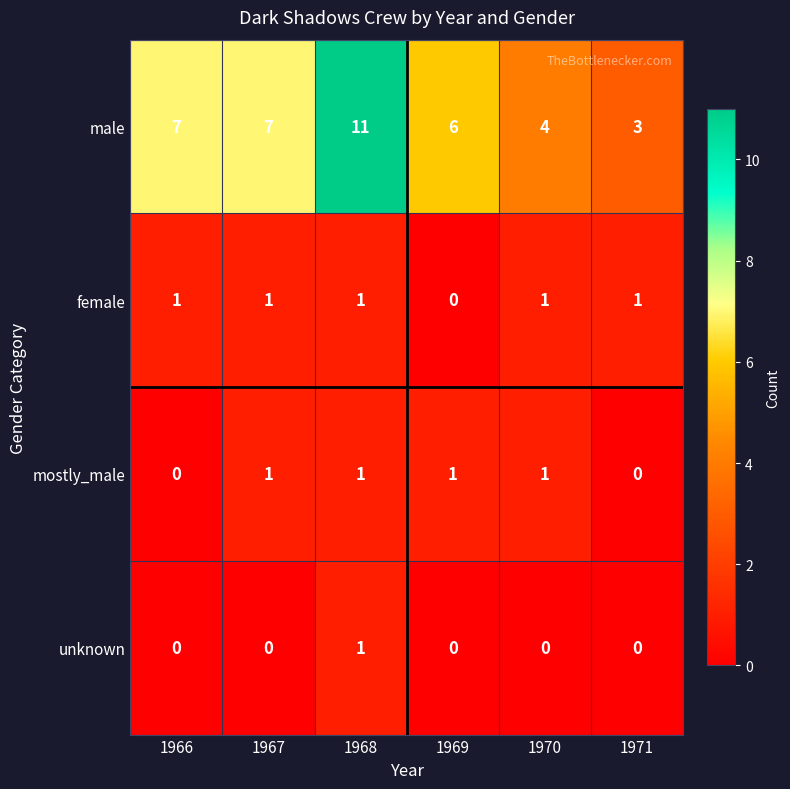

Is the value of male at 1966 greater than the value of mostly_male at 1968?

Yes